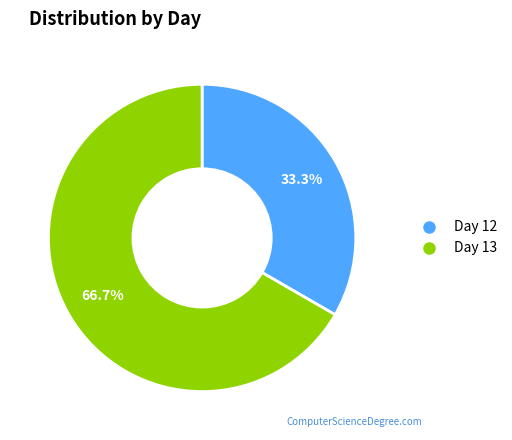

How many segments does this pie chart have?

2